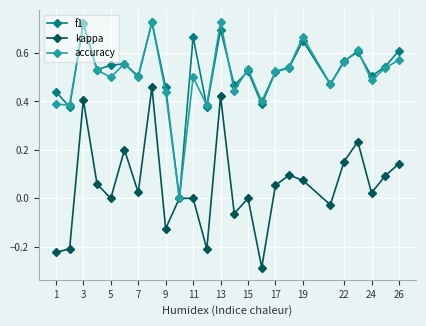

True or false: kappa has more than 1 points higher than both neighbors.

True